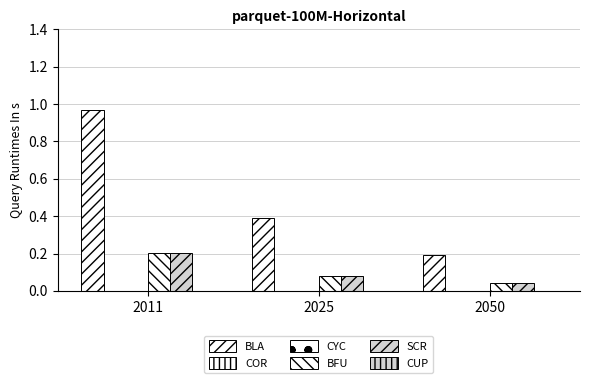

What is the average value of the SCR series?

0.1